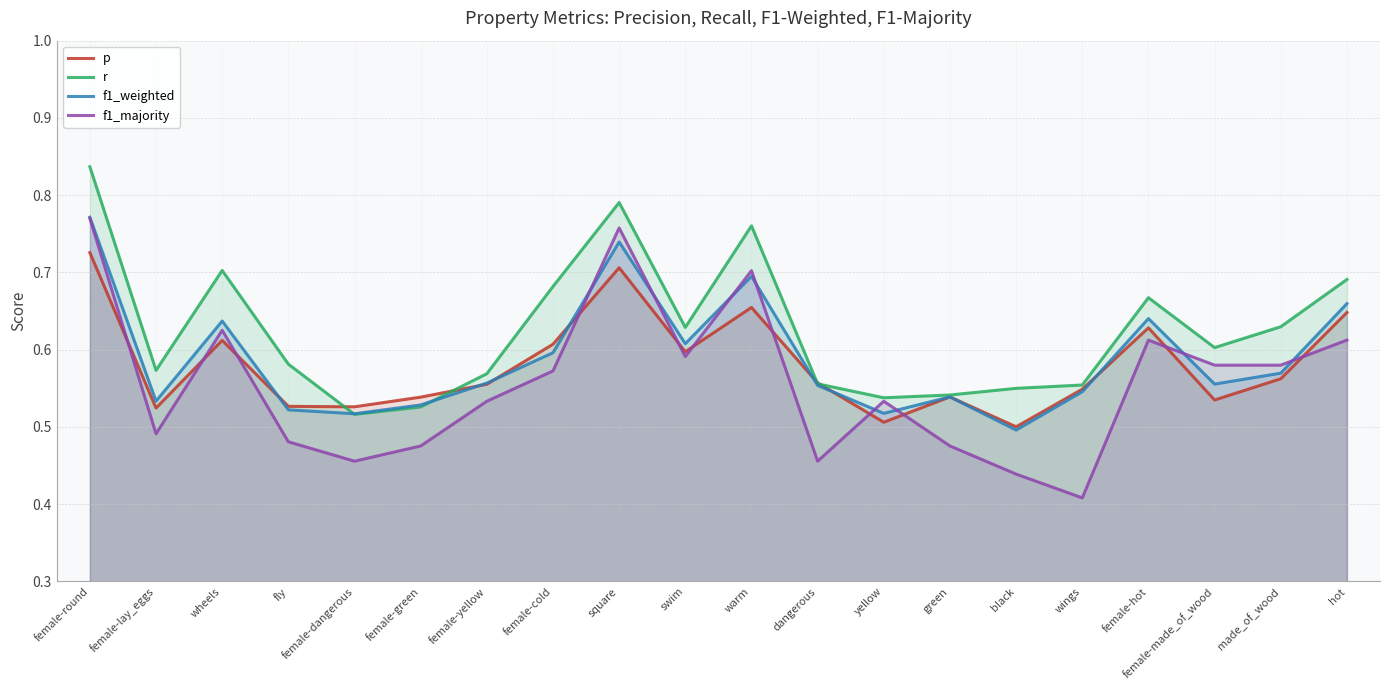

At wings, list the series in order from smallest to largest.

f1_majority, f1_weighted, p, r